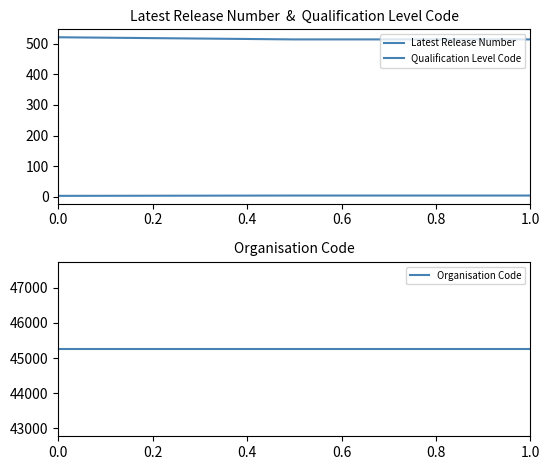

What are all the series names shown in the legend?

Latest Release Number, Qualification Level Code, Organisation Code